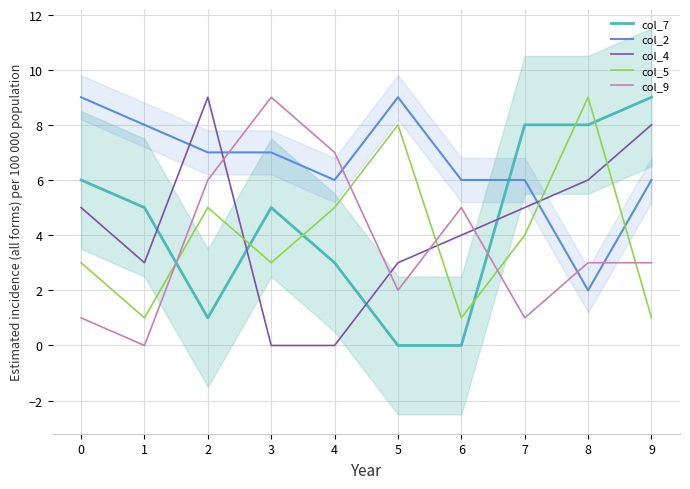

At which label does col_9 first exceed 3?

2